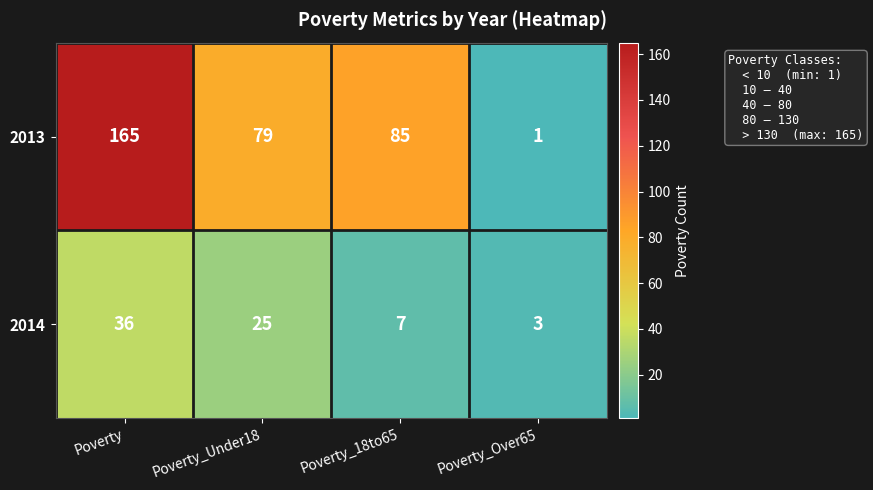

Rank the series at Poverty_18to65 from lowest to highest value.

2014, 2013